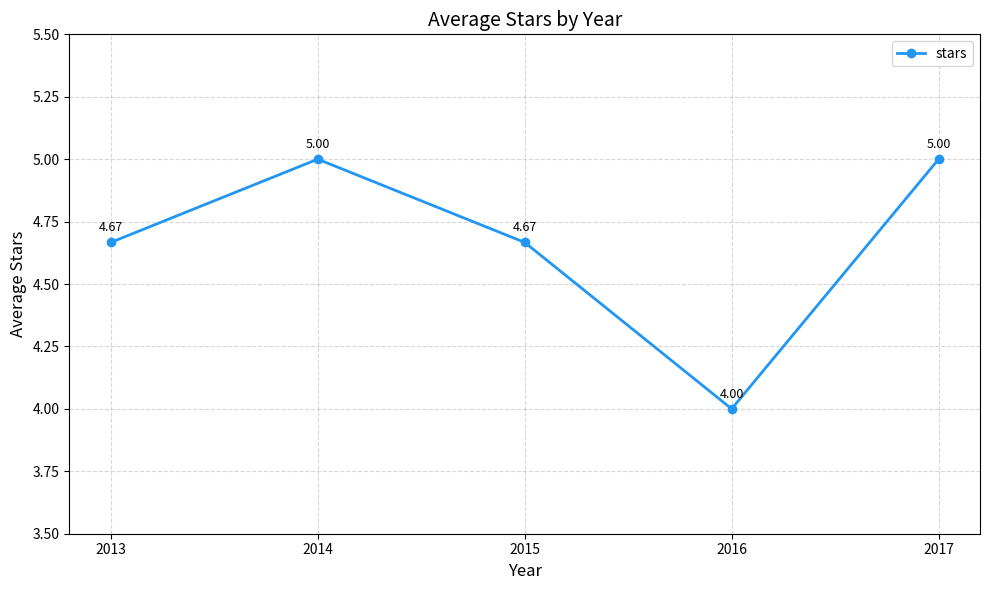

Between 2016 and 2015, which is larger?

2015